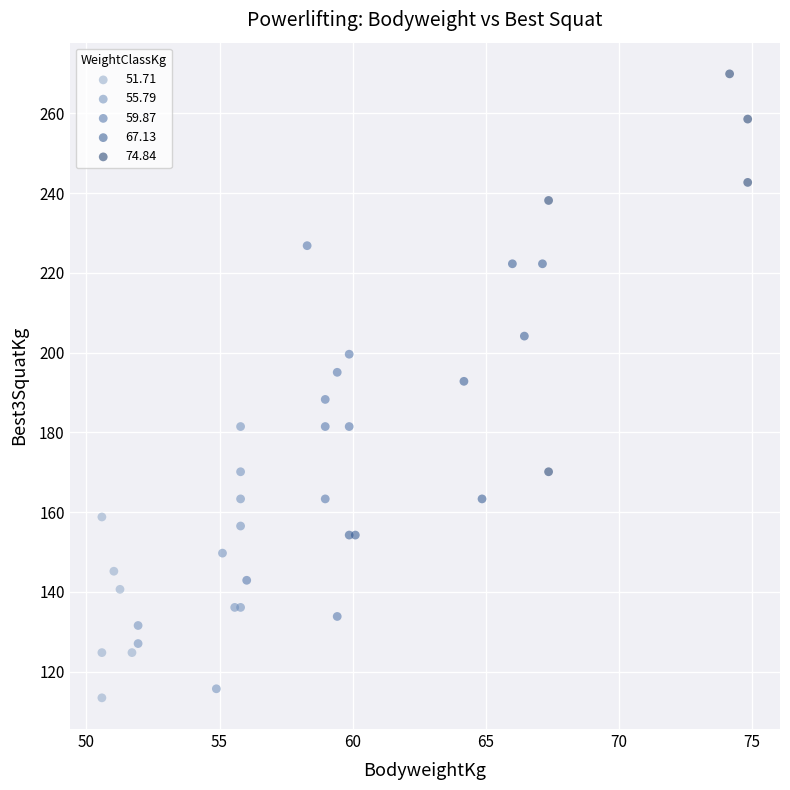

What are all the series names shown in the legend?

51.71, 55.79, 59.87, 67.13, 74.84